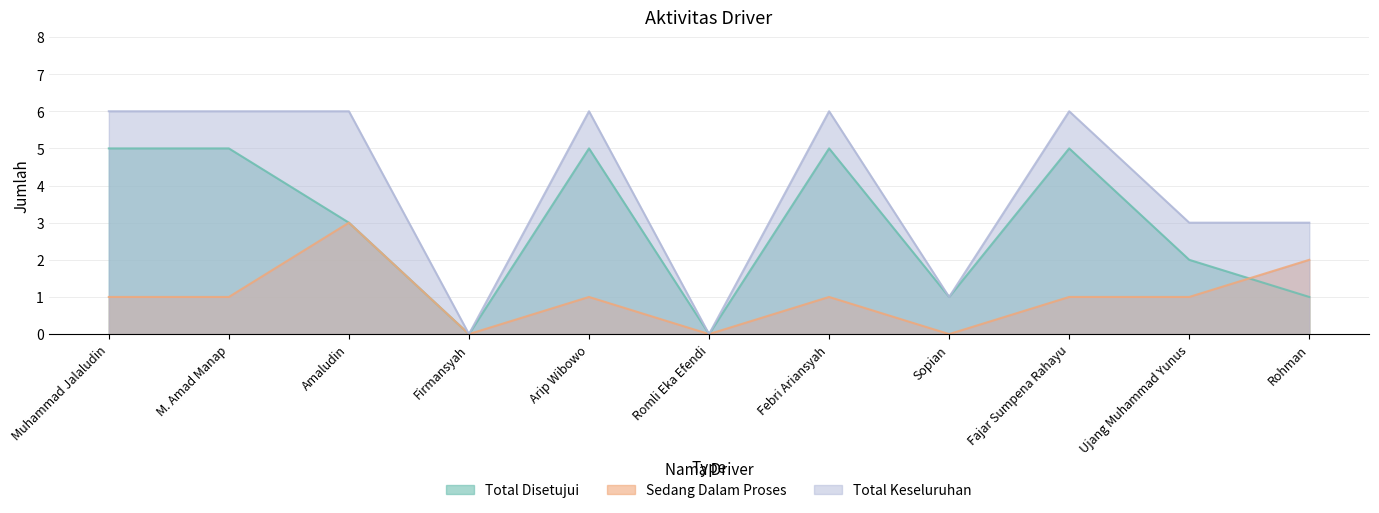

Which has a higher value, Arip Wibowo or Romli Eka Efendi?

Arip Wibowo